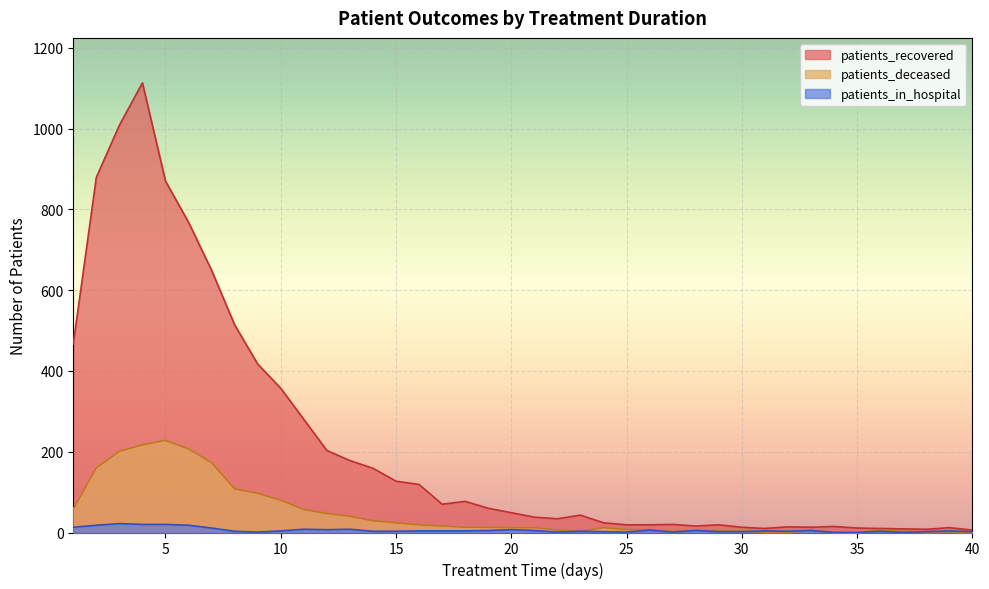

What is the sum of all patients_in_hospital values?

234